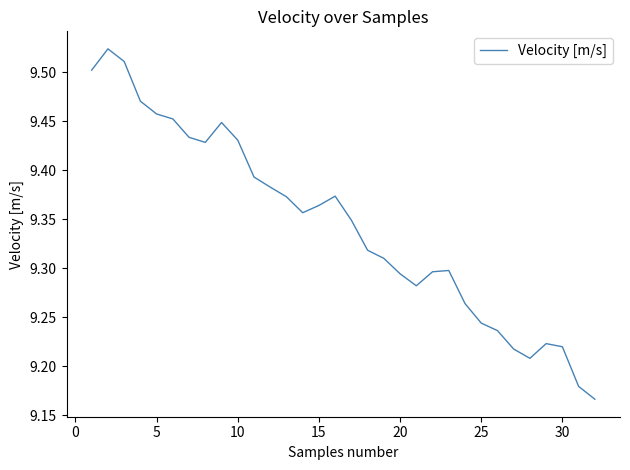

What is the difference between the maximum and minimum values?

0.4